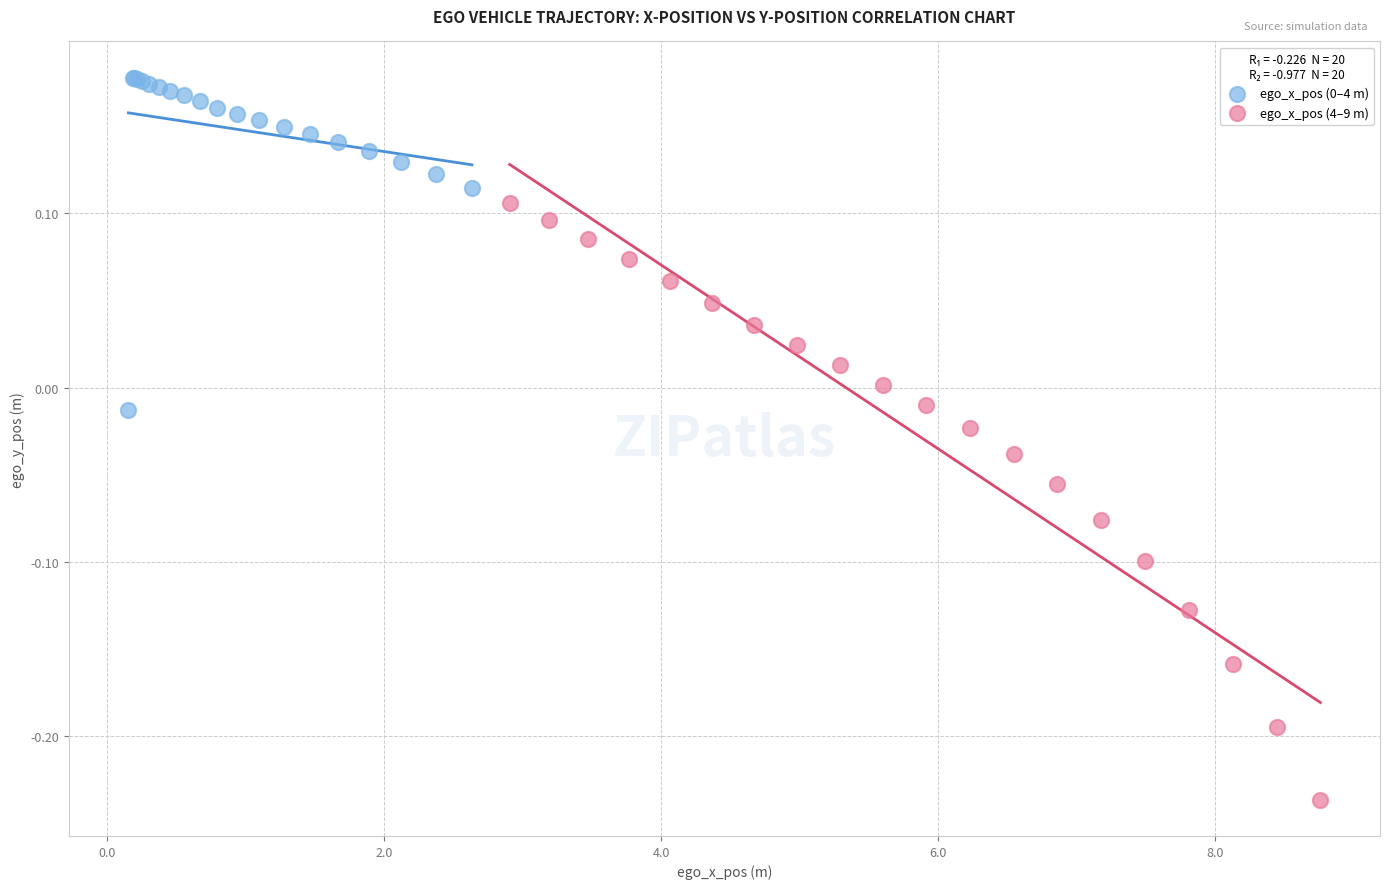

Which series has the widest spread of Y values?

ego_x_pos (4–9 m)